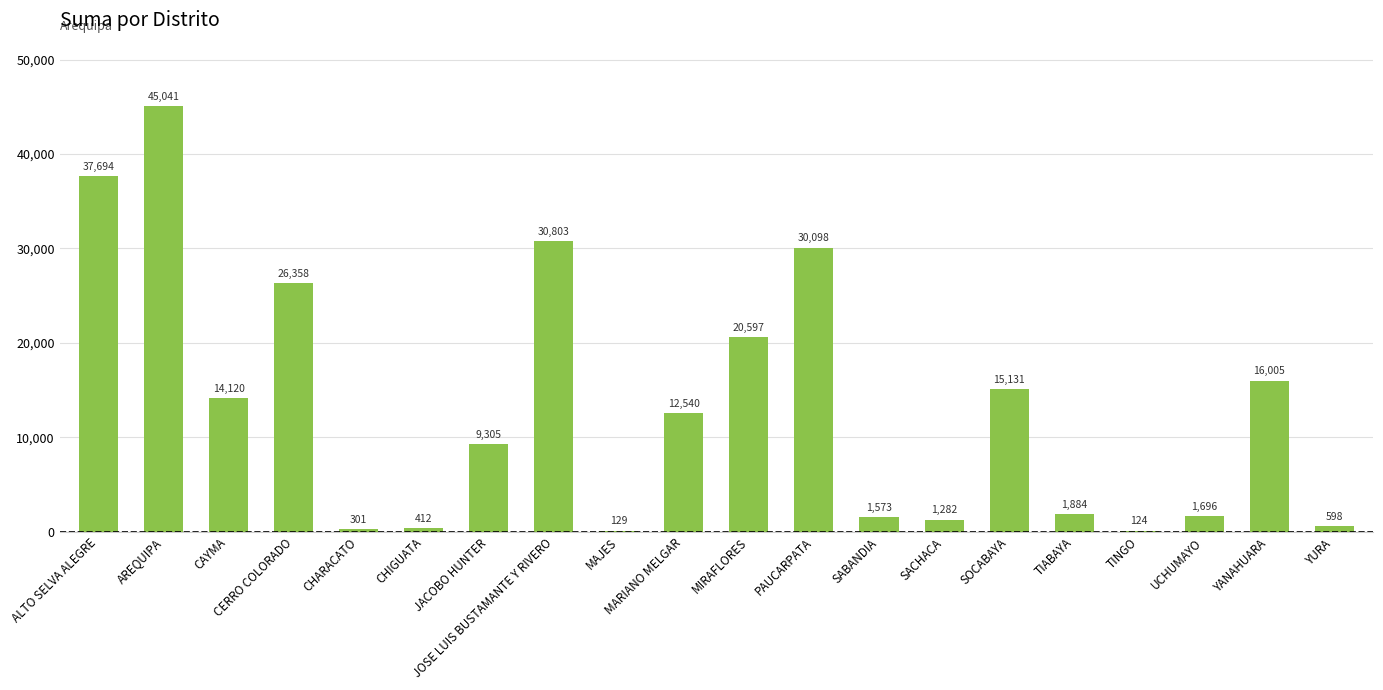

Is it true that the value at TINGO is 124.0?

True